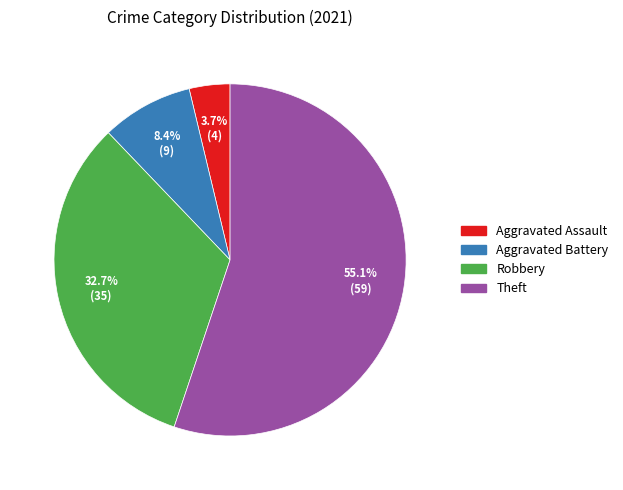

To the nearest percent, what is the difference between the Aggravated Assault and Theft slice percentages?

51%